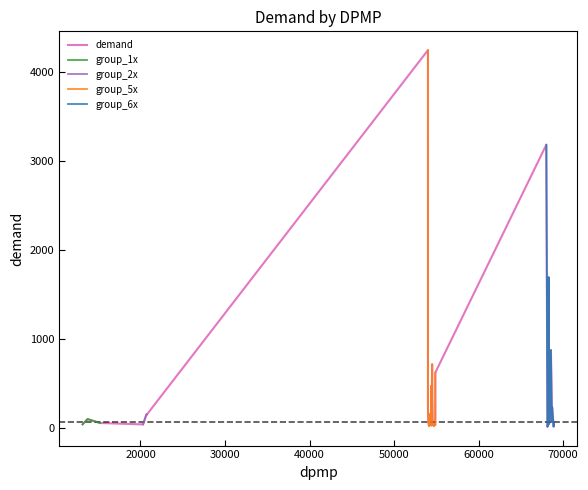

What is the maximum value for demand?

4250.4